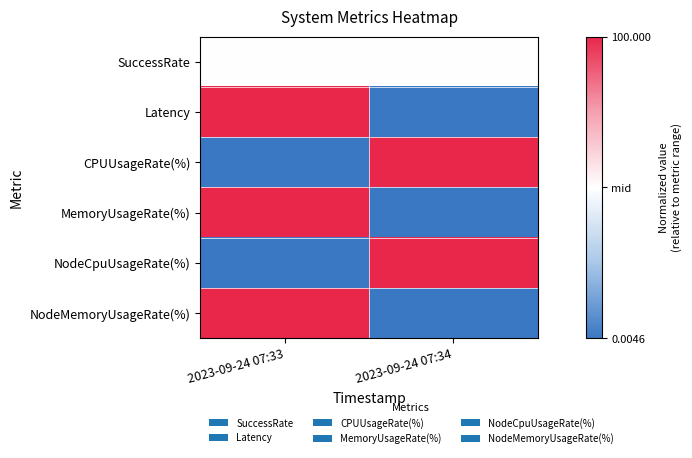

Reading right to left, extract all data points from this chart.

SuccessRate: 2023-09-24 07:34=0.0	2023-09-24 07:33=0.0
Latency: 2023-09-24 07:34=-1.0	2023-09-24 07:33=1.0
CPUUsageRate(%): 2023-09-24 07:34=1.0	2023-09-24 07:33=-1.0
MemoryUsageRate(%): 2023-09-24 07:34=-1.0	2023-09-24 07:33=1.0
NodeCpuUsageRate(%): 2023-09-24 07:34=1.0	2023-09-24 07:33=-1.0
NodeMemoryUsageRate(%): 2023-09-24 07:34=-1.0	2023-09-24 07:33=1.0